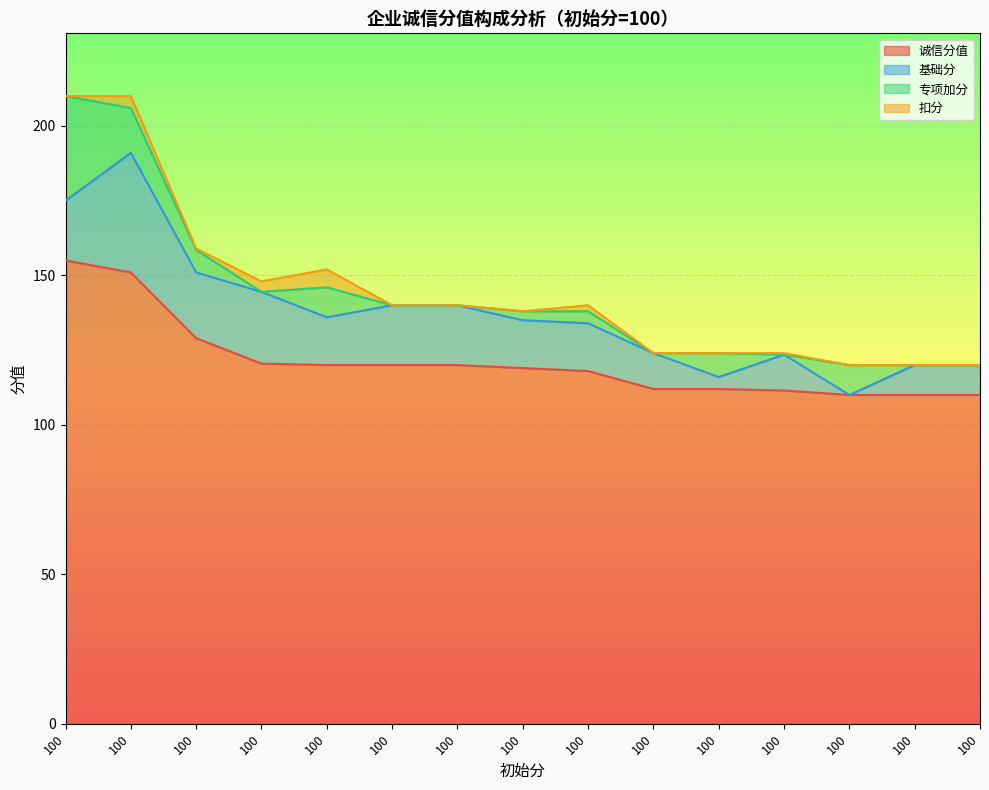

True or false: 扣分 and 诚信分值 intersect in this chart.

False